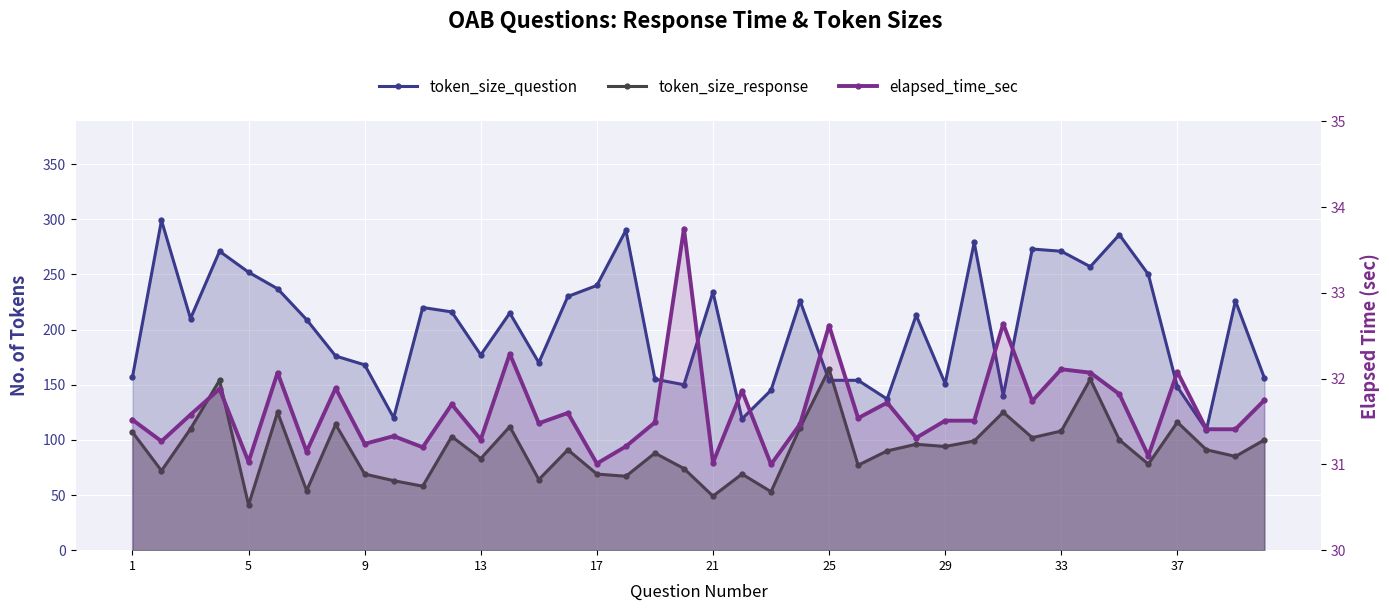

Does the chart display data point markers on the line(s)?

Yes